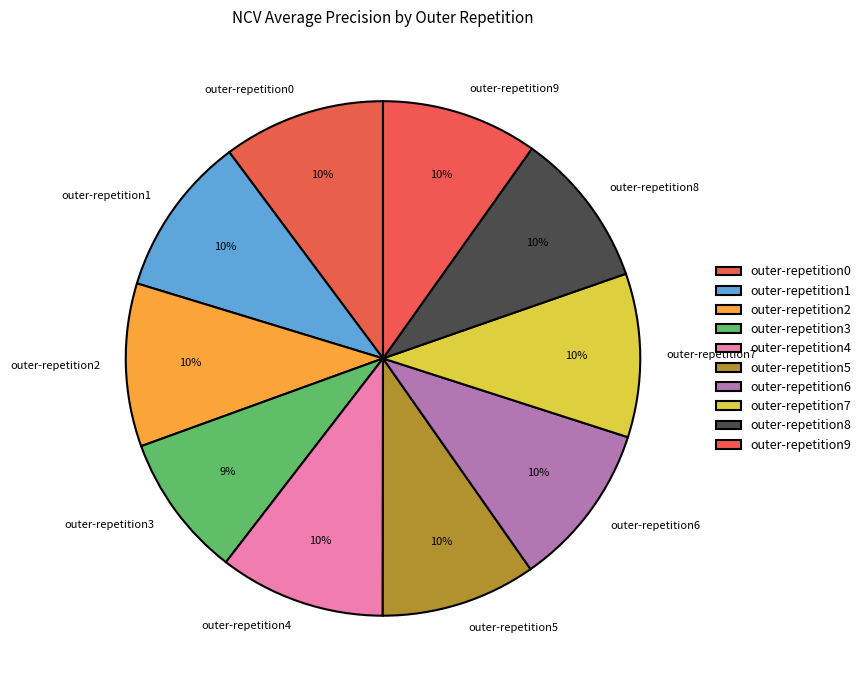

Do outer-repetition3 and outer-repetition6 together represent more than half of the pie?

No